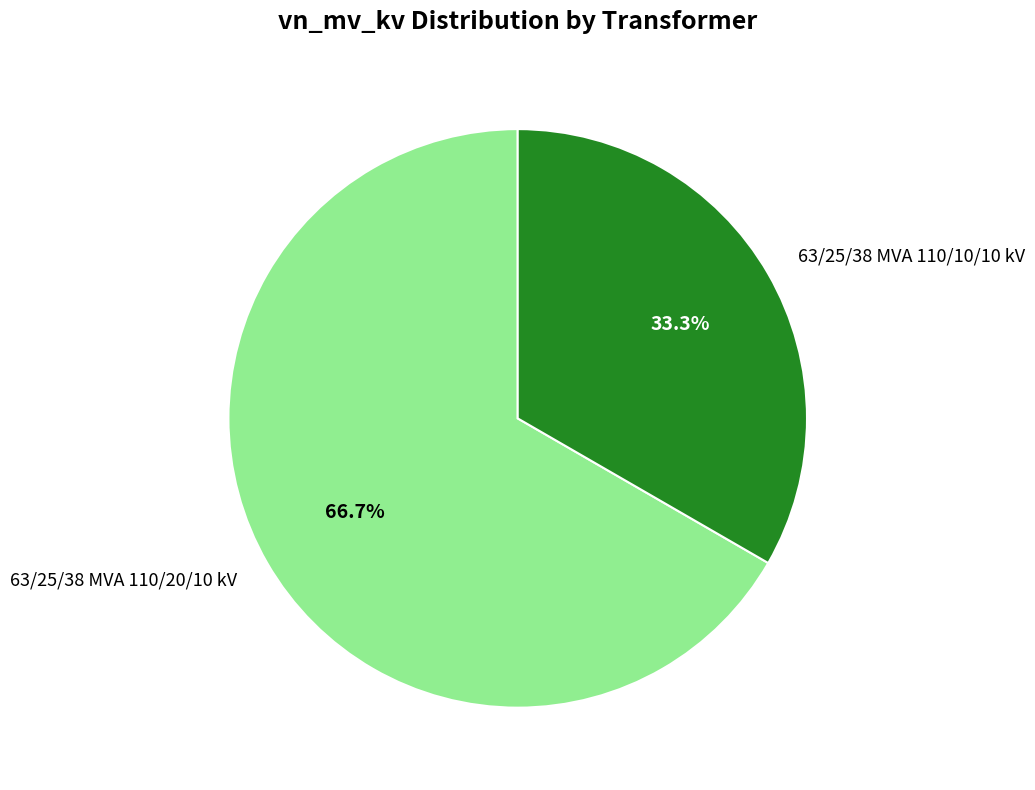

Approximately how many times larger is the value at 63/25/38 MVA 110/20/10 kV compared to 63/25/38 MVA 110/10/10 kV?

2.0